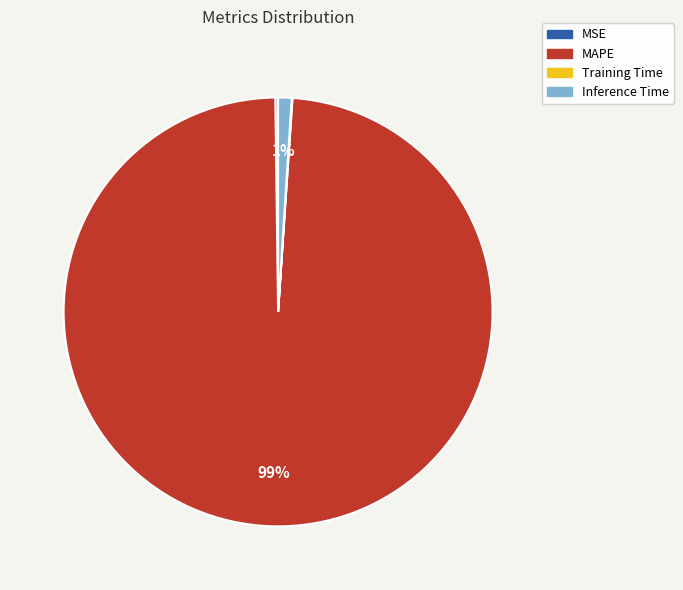

Is it true that MAPE is 89% of the pie?

False